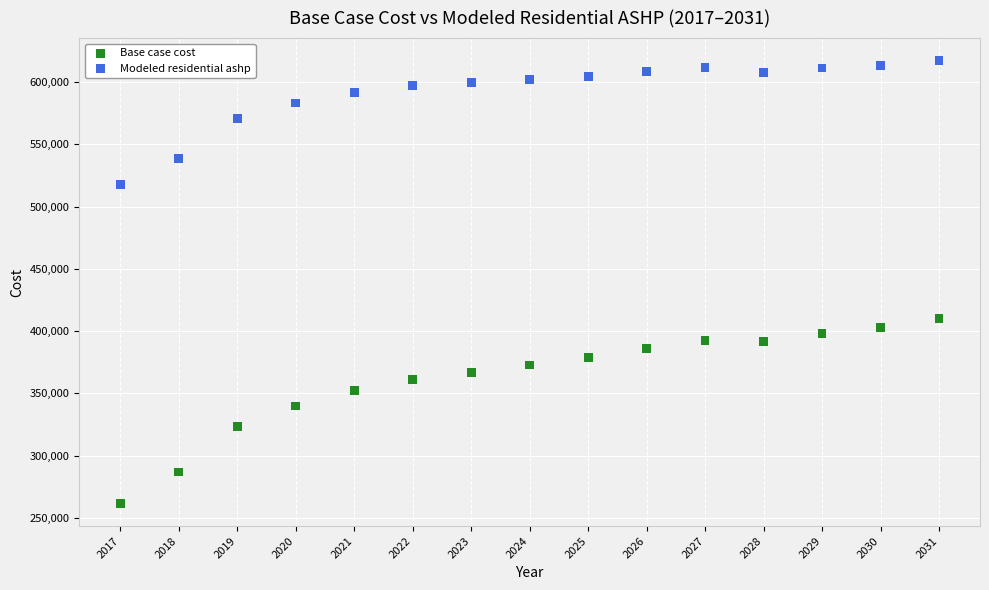

Which series reaches the maximum Y coordinate?

Modeled residential ashp